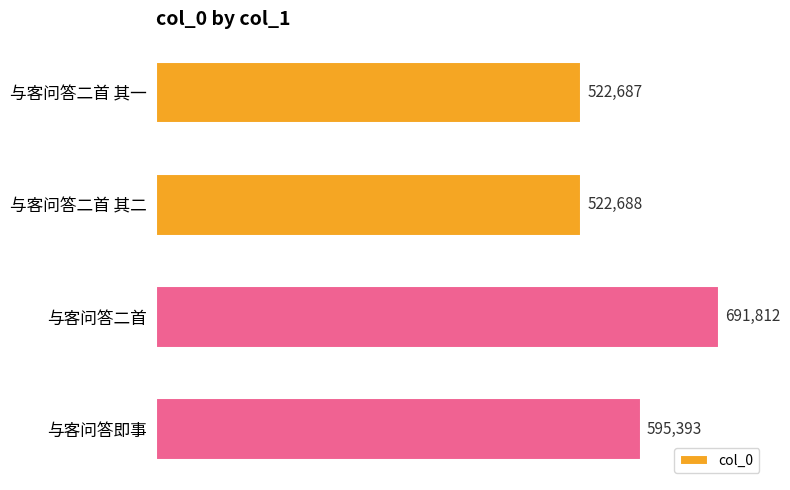

What is the sum of all values?

2332580